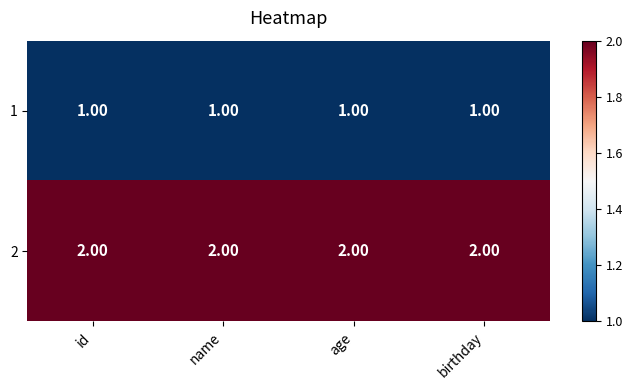

List the series in order of their peak value, lowest first.

1, 2